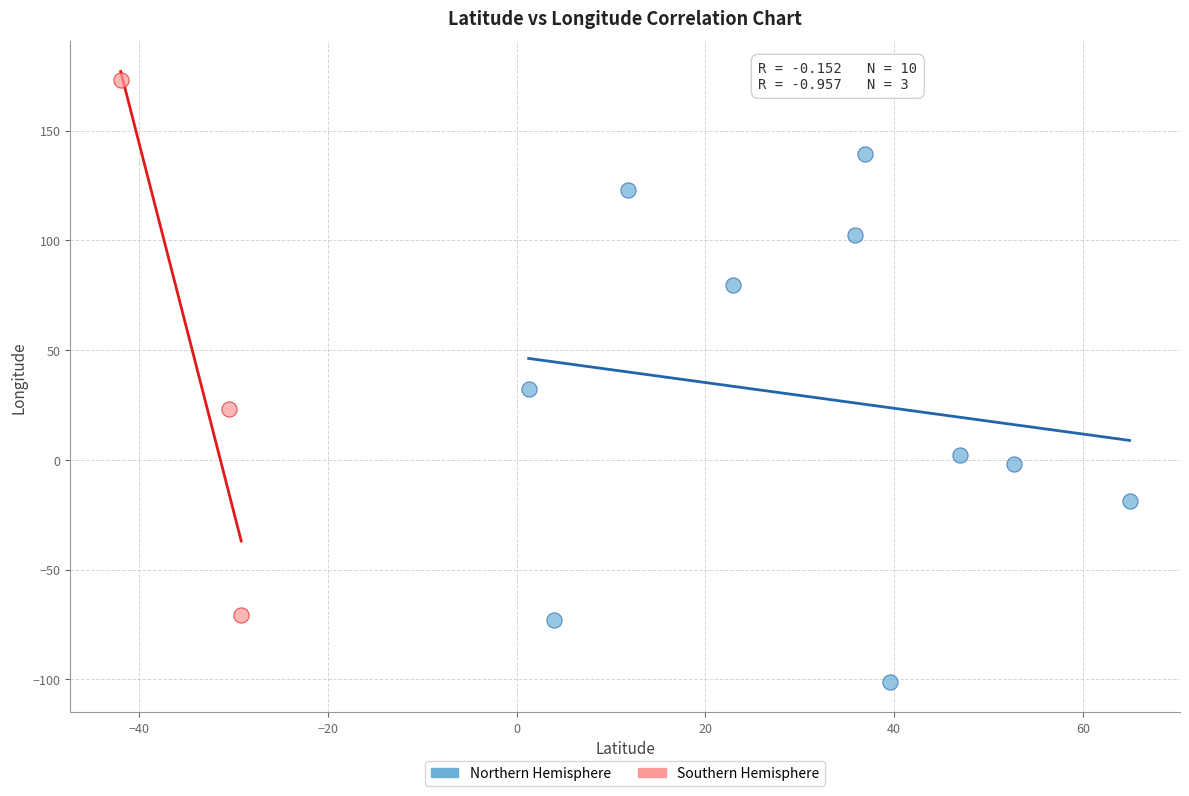

Which series reaches the minimum Y coordinate?

Northern Hemisphere